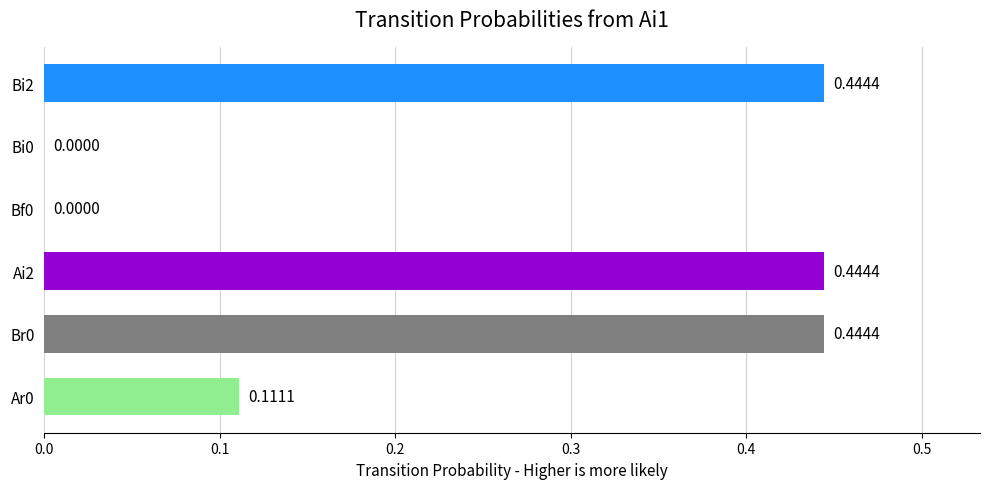

Which has a higher value, Bf0 or Ar0?

Ar0